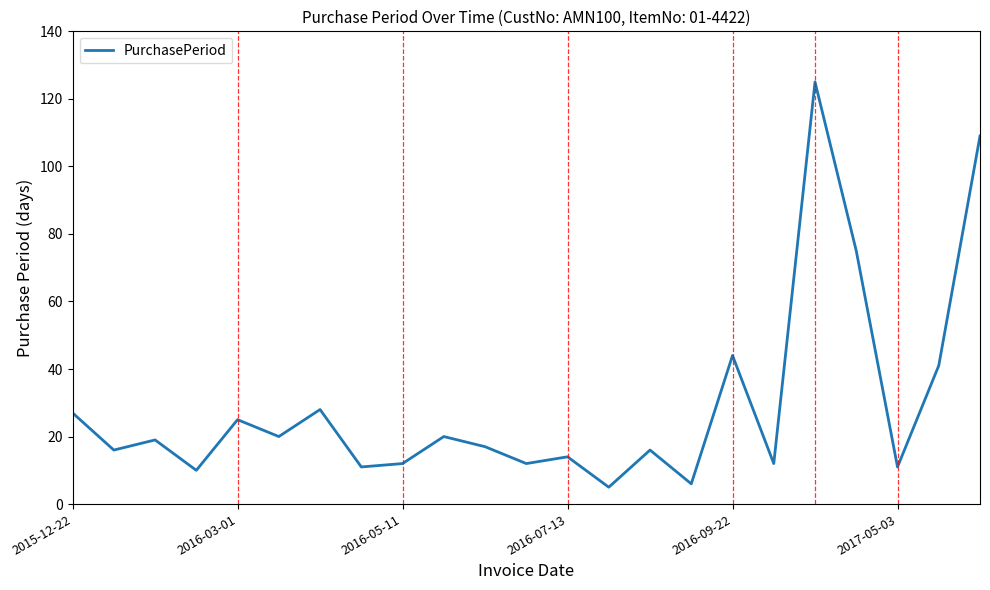

What is the maximum value shown in the chart?

125